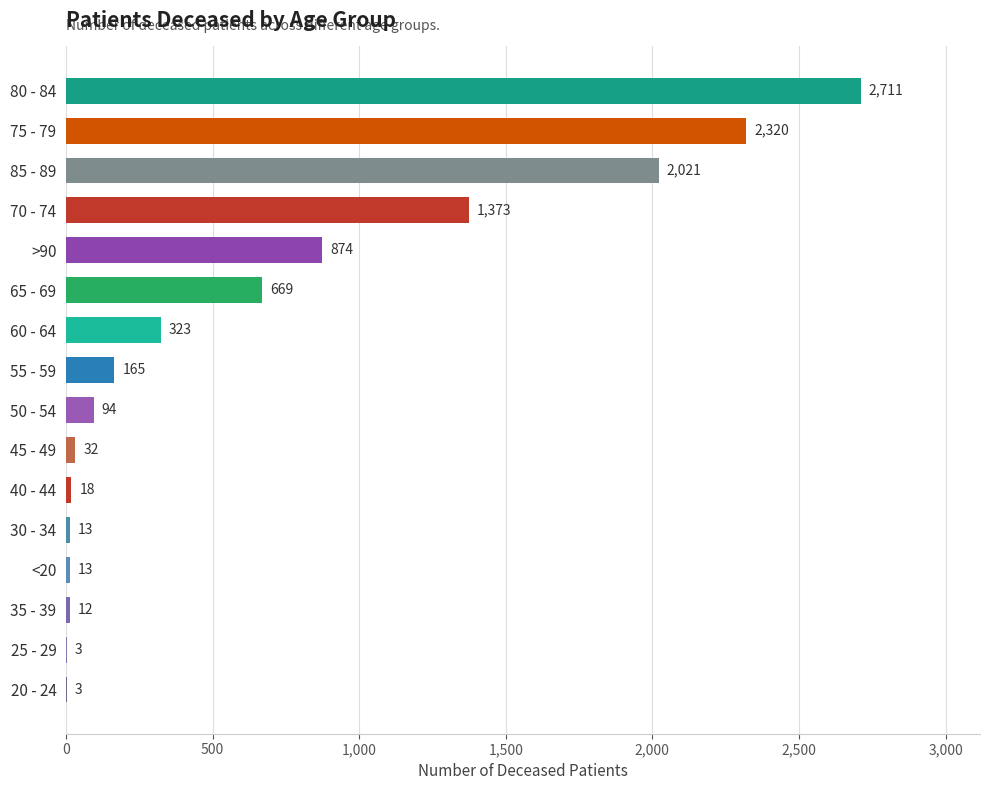

At which label is the value closest to 1357?

70 - 74